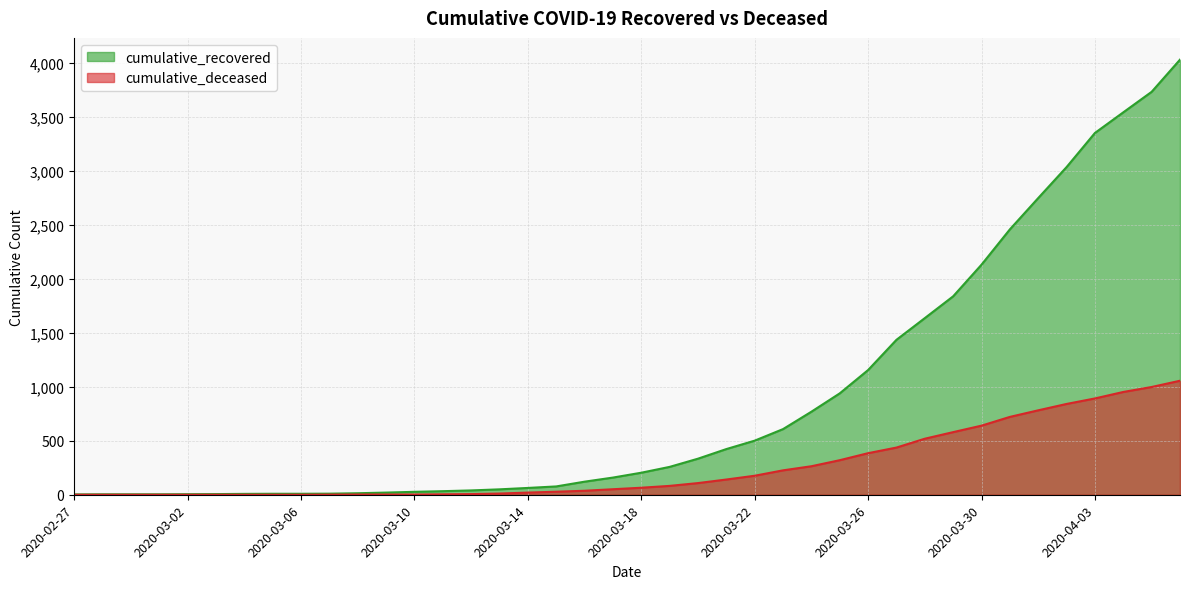

Between 2020-03-18 and 2020-03-27, which series saw the biggest shift?

cumulative_recovered